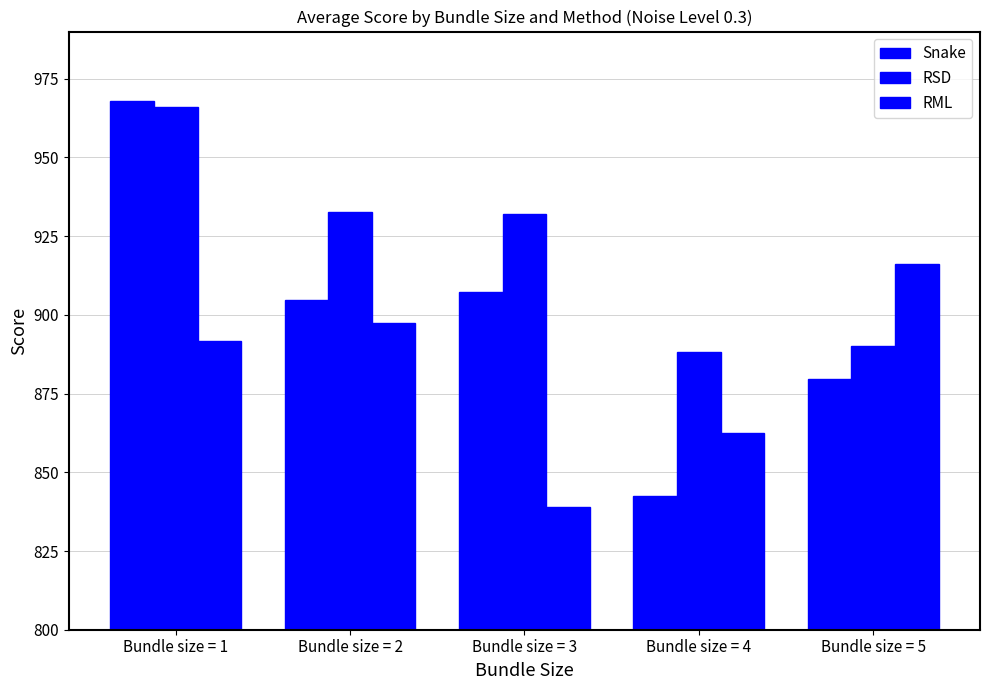

Are the bars grouped side by side (vs. stacked)?

Yes